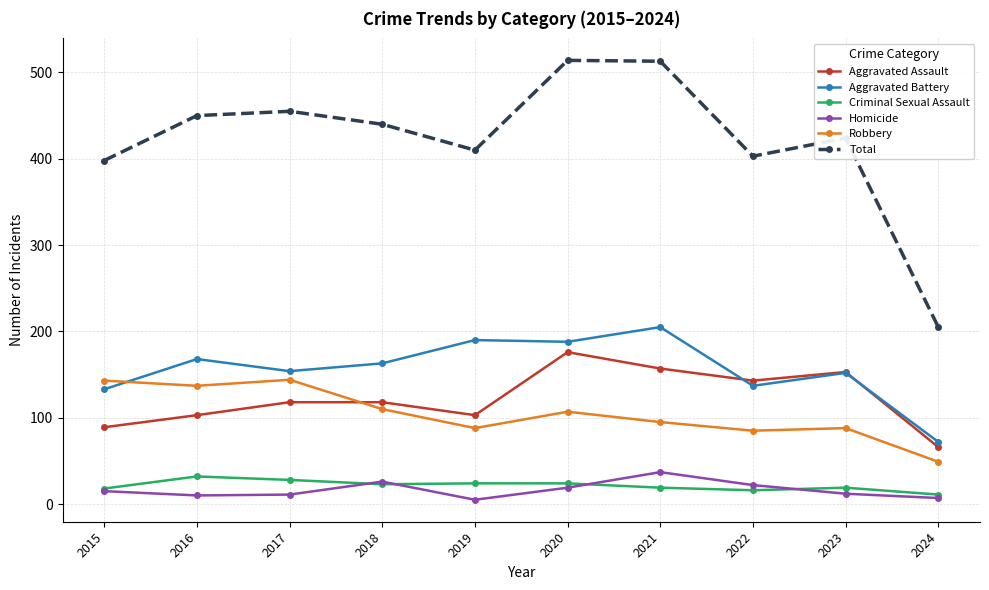

What are all the series names shown in the legend?

Aggravated Assault, Aggravated Battery, Criminal Sexual Assault, Homicide, Robbery, Total